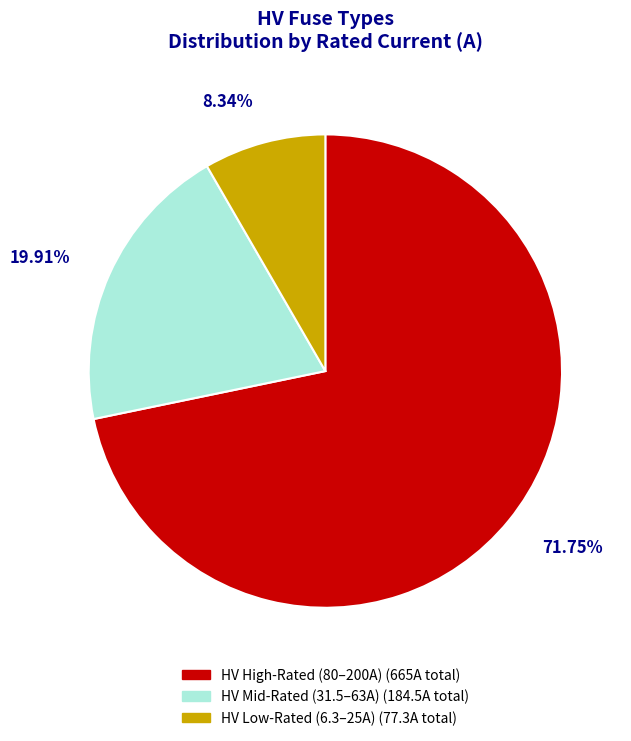

Rank the categories by value from highest to lowest.

HV High-Rated (80–200A) (665A total), HV Mid-Rated (31.5–63A) (184.5A total), HV Low-Rated (6.3–25A) (77.3A total)